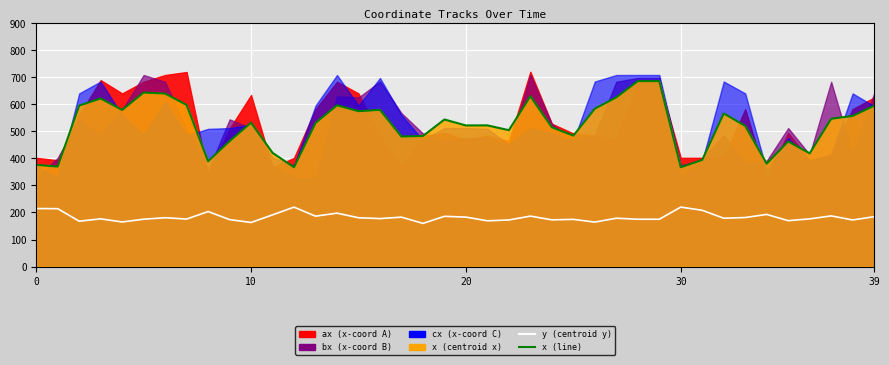

Which series has the largest range (max minus min)?

x (line)